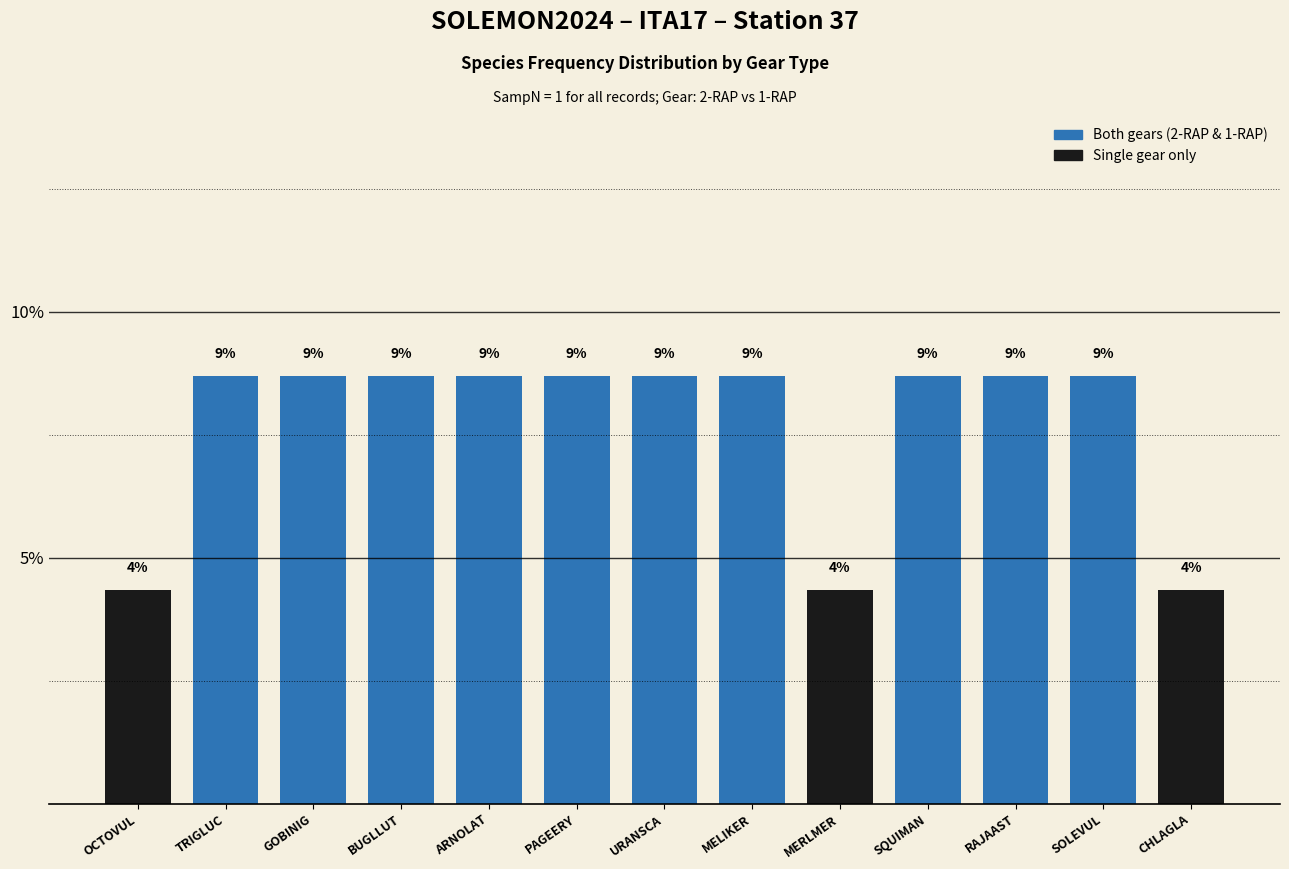

Are the bars horizontal?

No